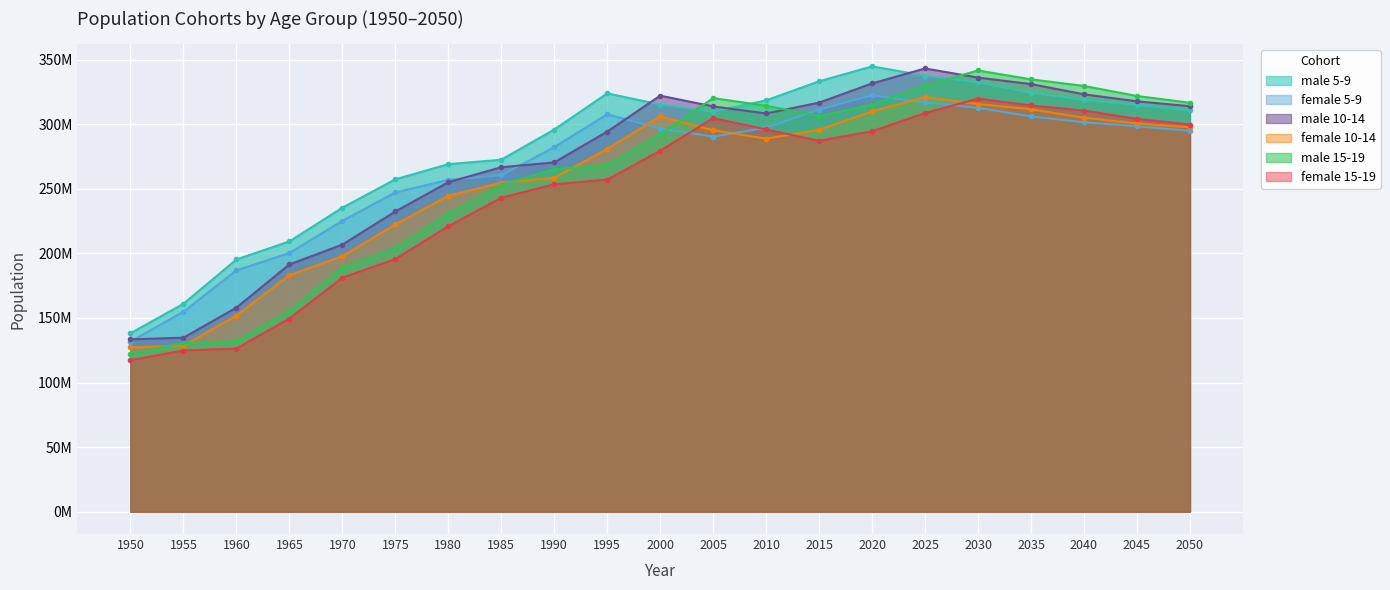

The value of female 5-9 at 1970 is 299.0. True or false?

False